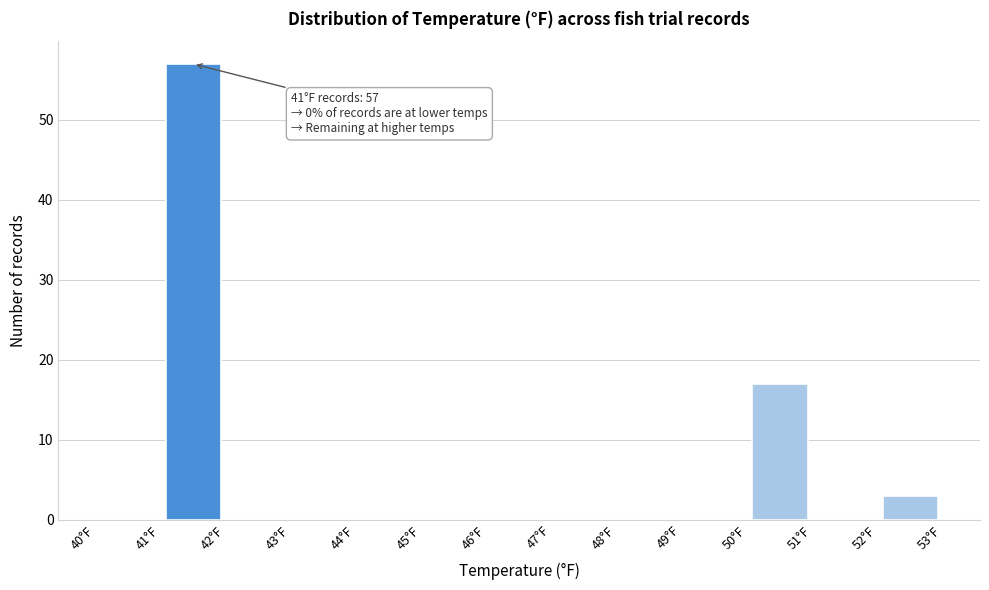

Over which range of the x-axis is the bar tallest?

41 to 42